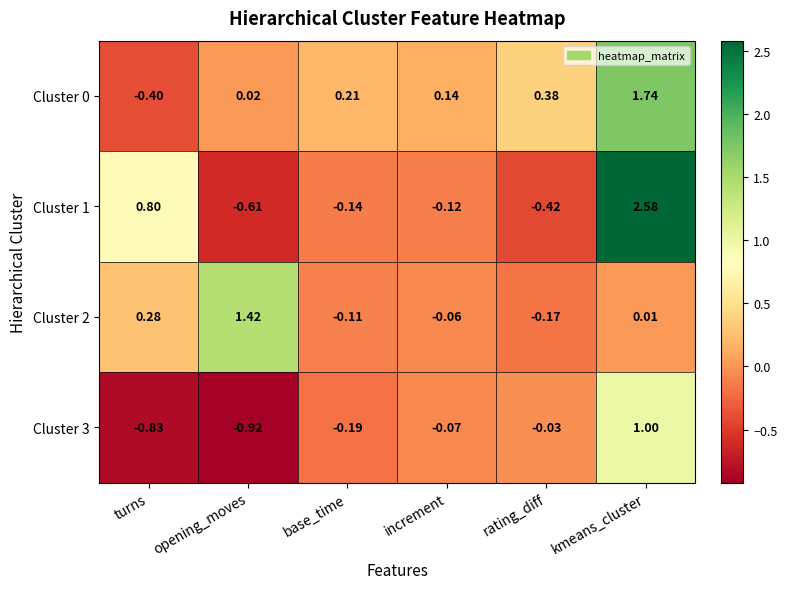

List the labels in order of Cluster 3 value, largest first.

kmeans_cluster, rating_diff, increment, base_time, turns, opening_moves